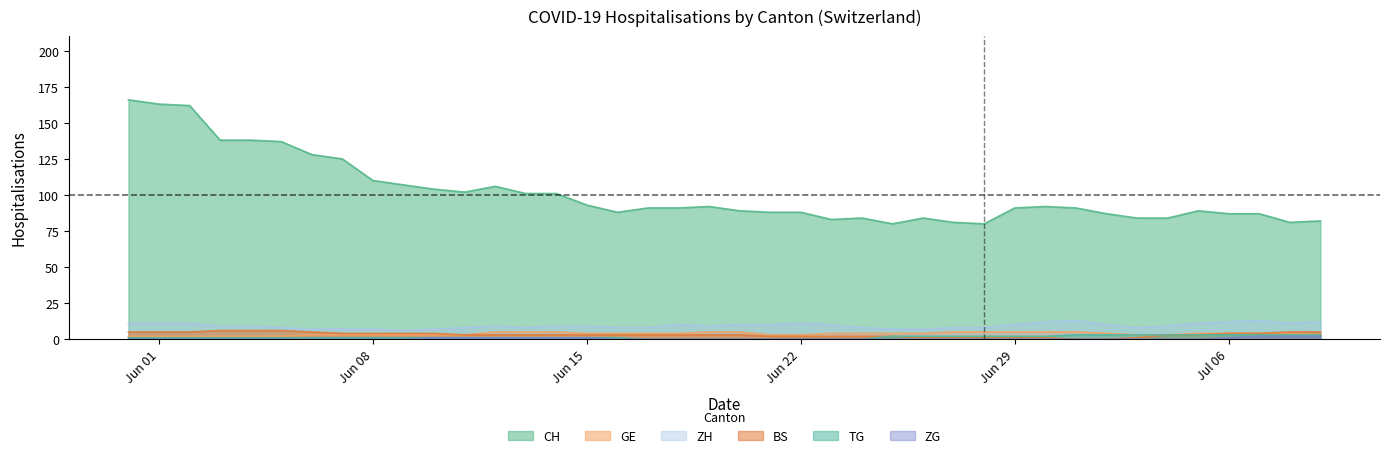

What is the total value across all series at 2020-06-27?

97